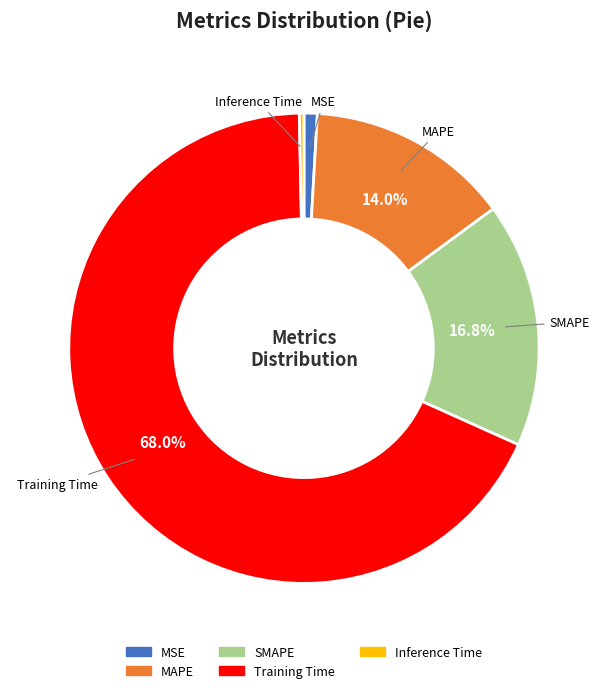

How many segments does this pie chart have?

5